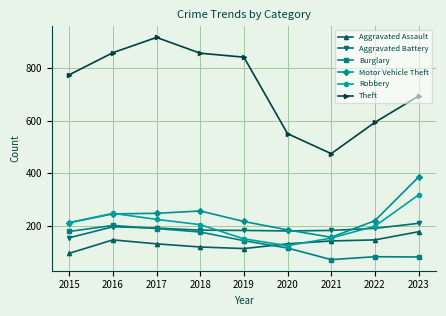

At which label does Aggravated Assault reach its minimum?

2015